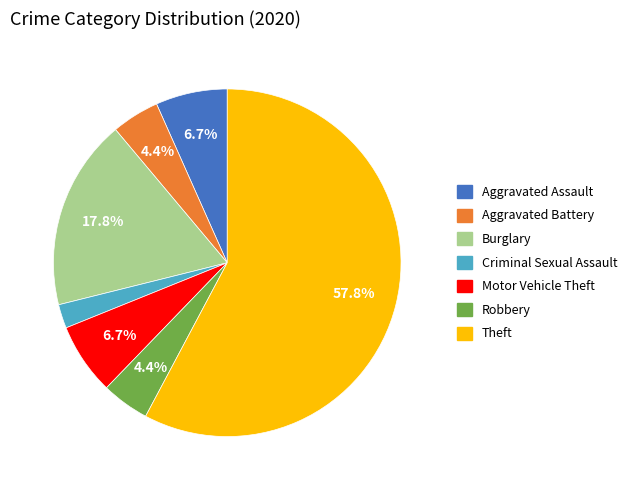

Is there any slice that represents more than half of the pie?

Yes